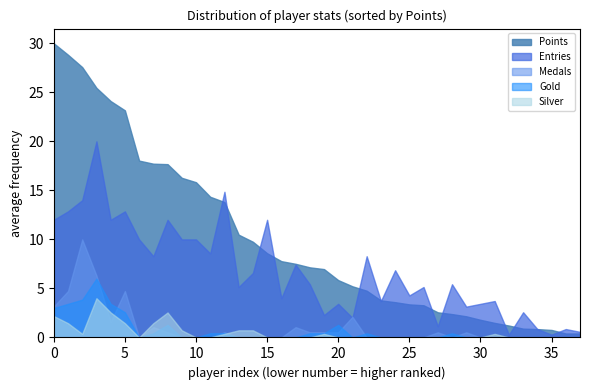

In Silver, how many points are higher than both neighbors (excluding endpoints)?

4